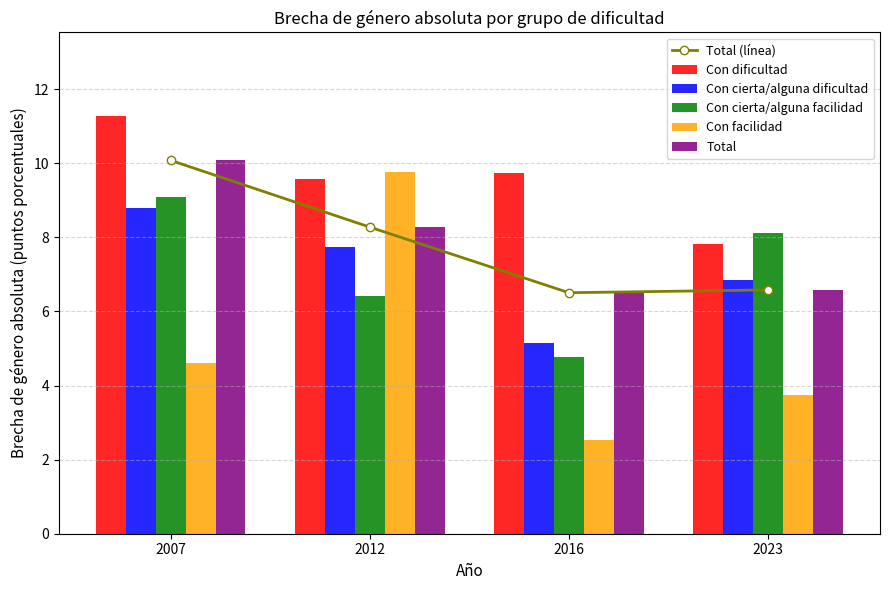

Between 2007 and 2016, which is larger?

2007